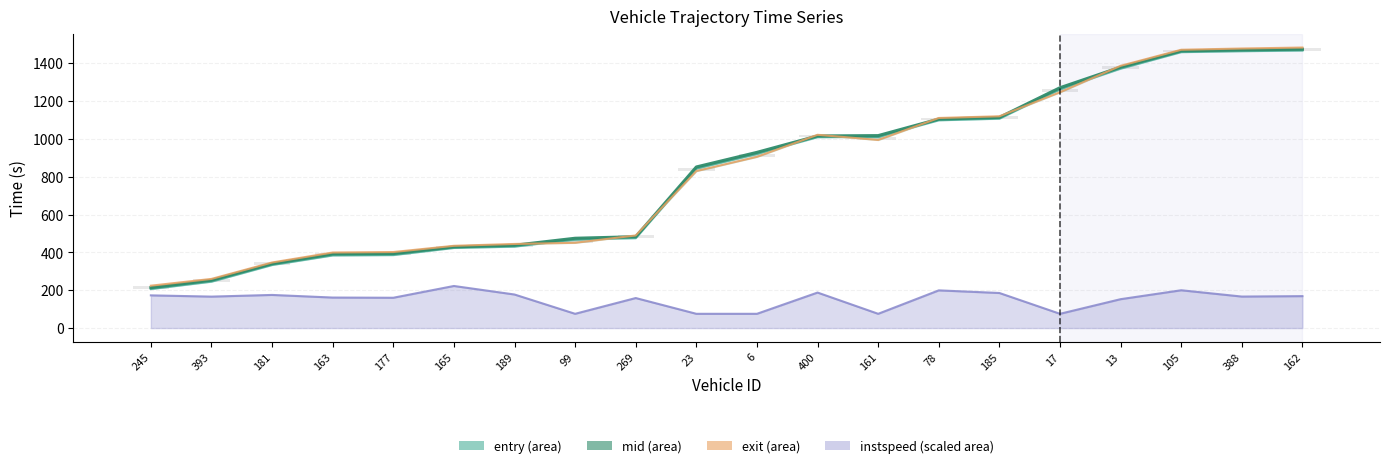

Reading left to right, what are all the values shown in this chart?

entry: 245=206.4	393=245.4	181=333.5	163=384.2	177=386.1	165=423.8	189=430.6	99=468.9	269=475.6	23=844.5	6=922.3	400=1009.6	161=1011.3	78=1099.1	185=1107.5	17=1263.9	13=1372.2	105=1459.5	388=1464.5	162=1468.1
mid: 245=213.6	393=253.2	181=340.5	163=392.1	177=394.1	165=429.7	189=438.2	99=475.1	269=483.2	23=852.1	6=929.4	400=1016.2	161=1018.0	78=1105.5	185=1114.4	17=1271.3	13=1380.2	105=1466.1	388=1471.5	162=1475.0
exit: 245=224.1	393=260.0	181=346.9	163=399.6	177=402.1	165=435.1	189=444.8	99=450.9	269=489.9	23=830.2	6=905.7	400=1022.3	161=994.9	78=1111.2	185=1120.2	17=1247.2	13=1387.2	105=1472.1	388=1478.7	162=1483.8
instspeed: 245=173.0	393=166.3	181=175.2	163=161.4	177=160.3	165=222.6	189=177.5	99=75.4	269=158.8	23=75.4	6=75.4	400=187.7	161=75.4	78=199.4	185=185.5	17=75.4	13=152.8	105=200.0	388=166.6	162=168.9